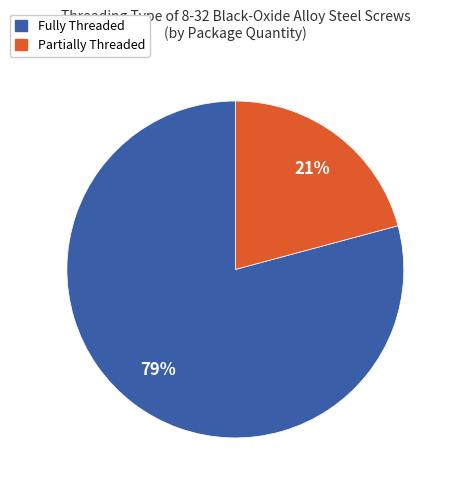

Which category has the biggest portion of the pie?

Fully Threaded